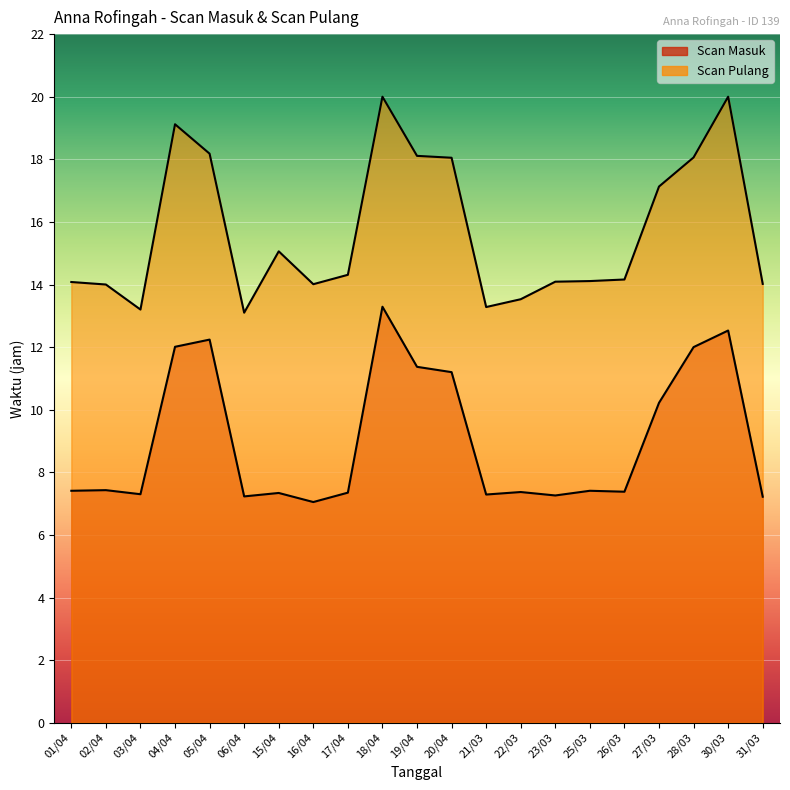

True or false: Scan Pulang and Scan Masuk cross at least once.

False